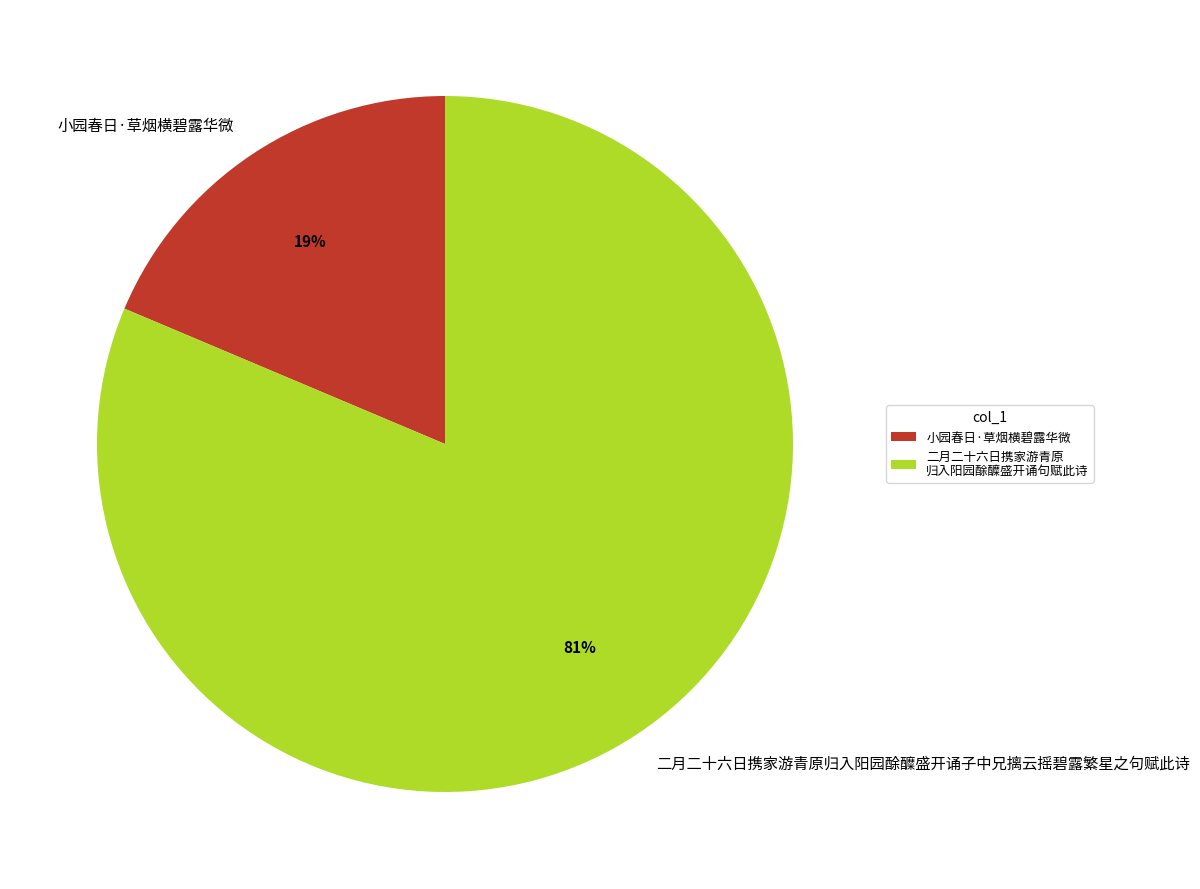

How many slices are in this pie chart?

2